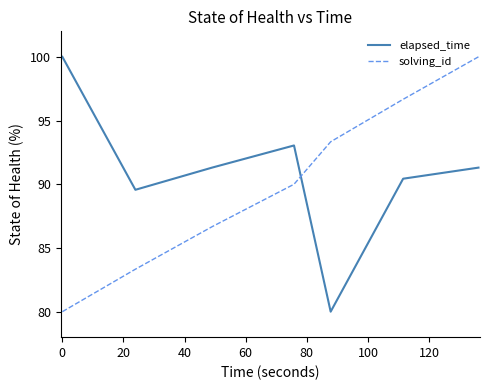

Which series ends up on top after the final intersection of solving_id and elapsed_time?

solving_id